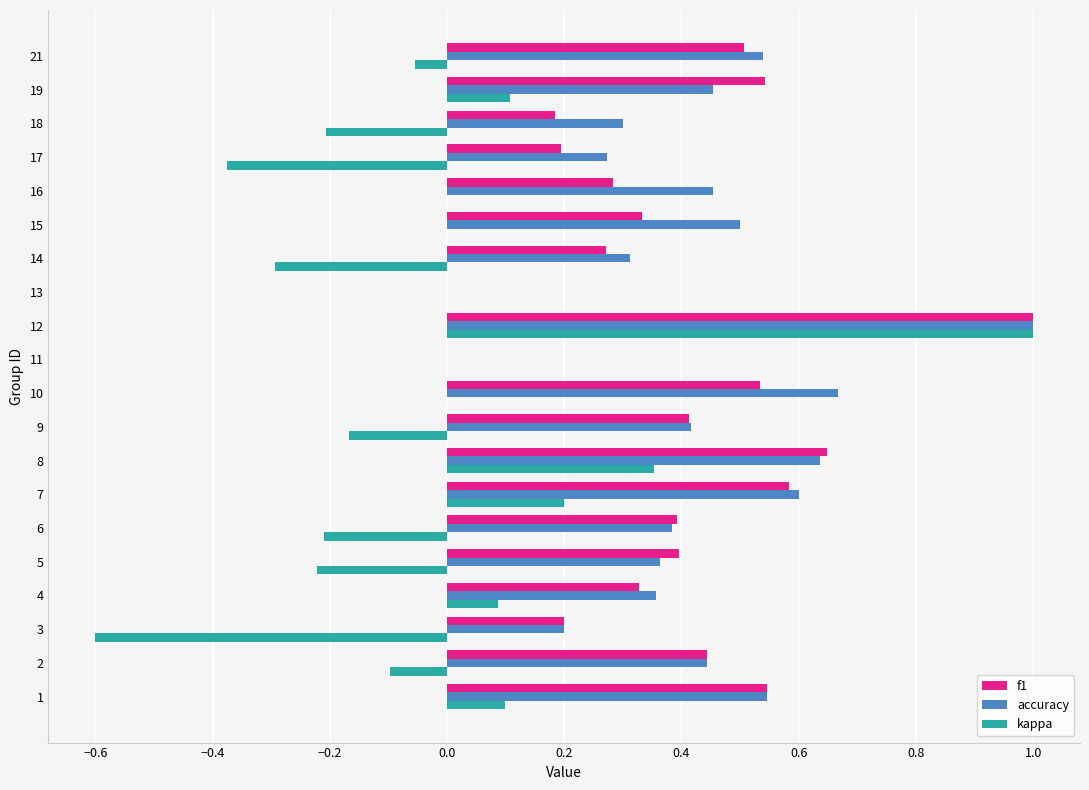

What value does the f1 series have at 13?

0.0